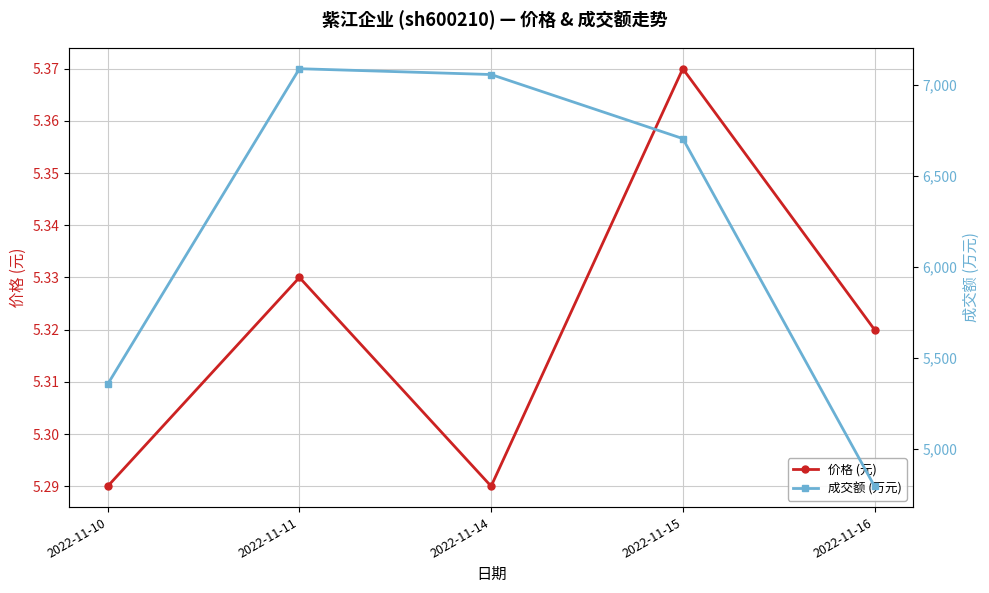

At which category does 价格 (元) reach its first local peak?

2022-11-11